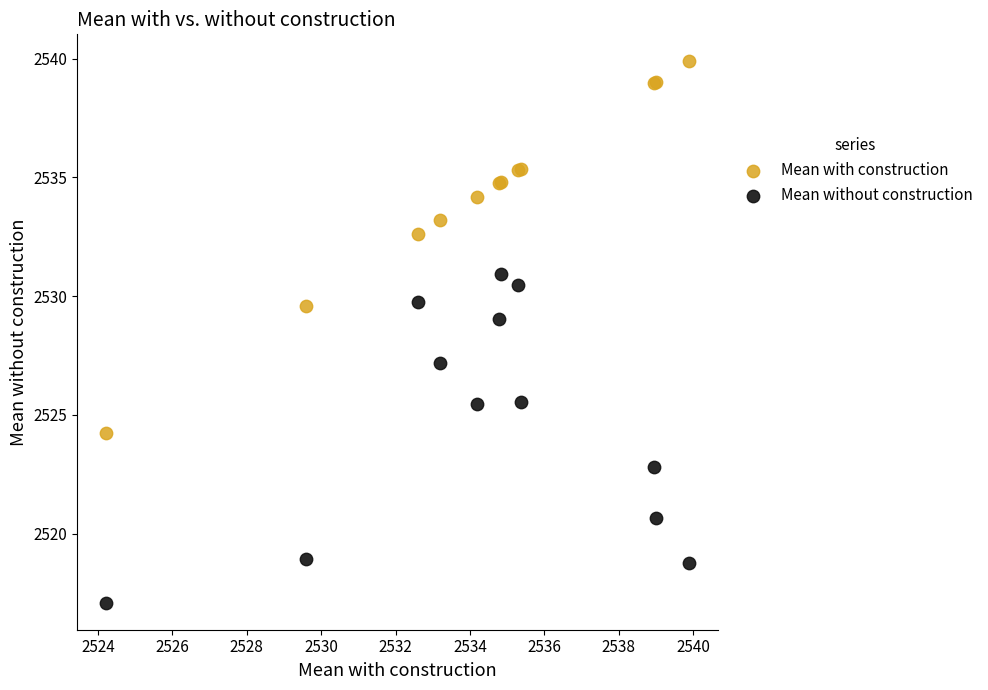

In the Mean with construction series, what Y value is closest to 2532?

2532.6